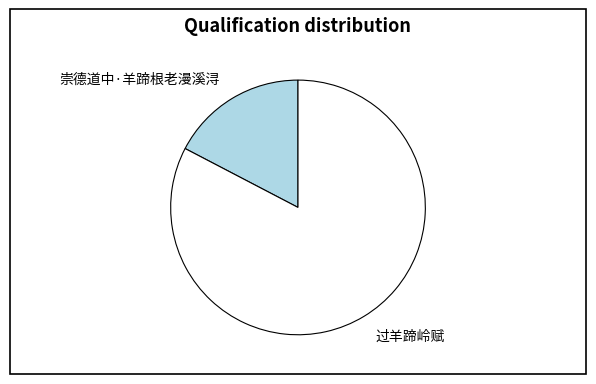

Is it true that 崇德道中·羊蹄根老漫溪浔 is 9% of the pie?

False